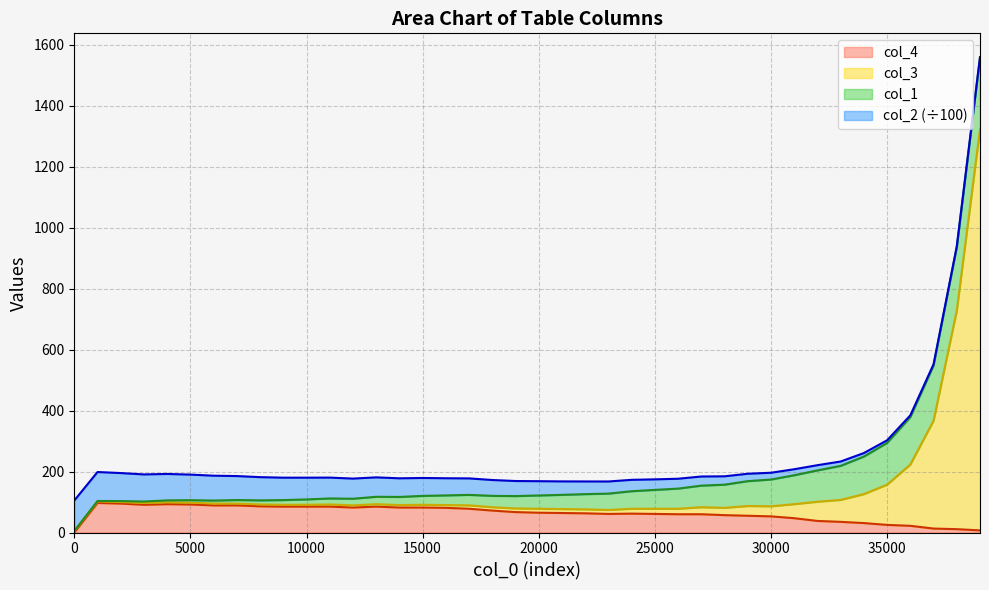

The col_4 series shows 91.0 at 3001. True or false?

True